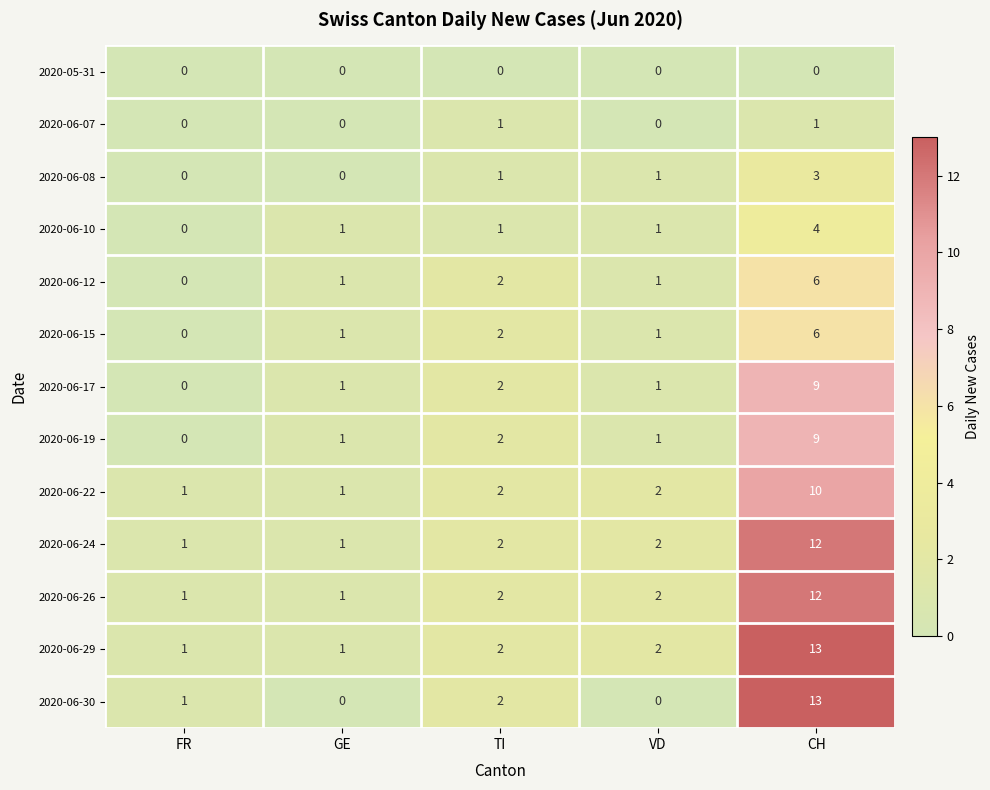

What is the maximum value shown in the chart?

13